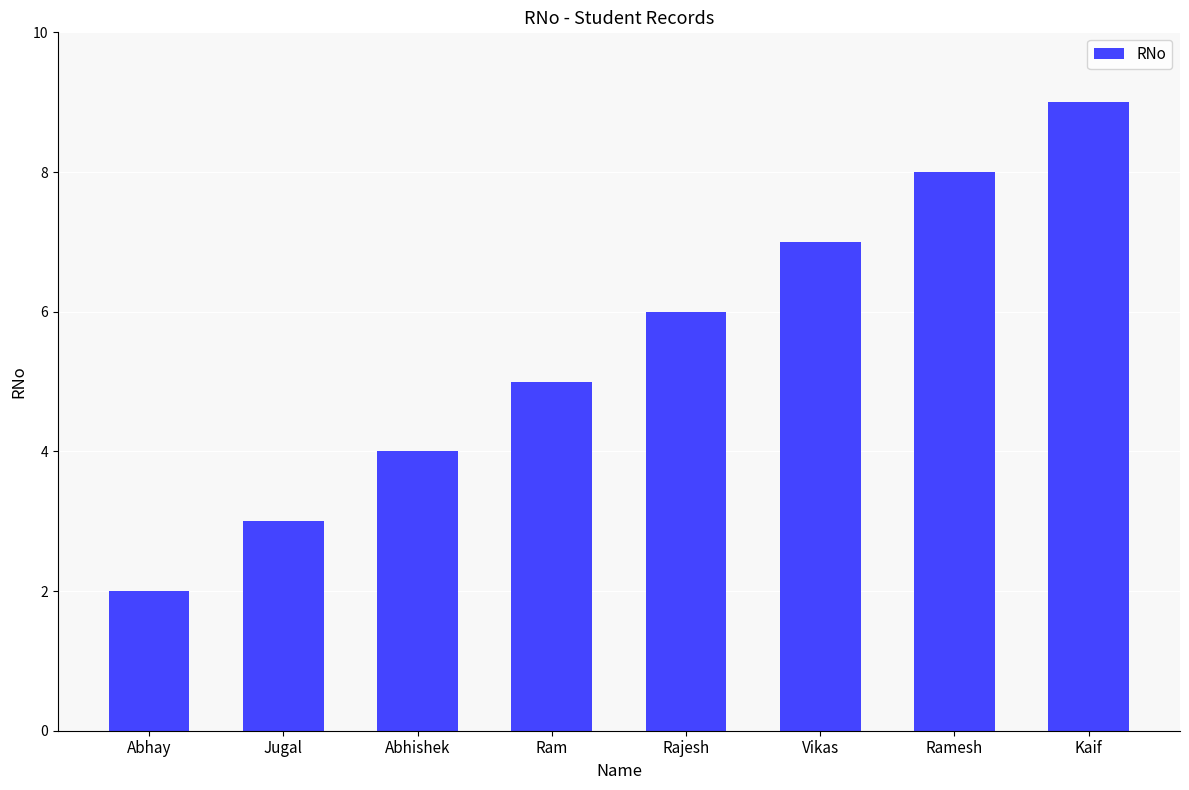

Which has a higher value, Vikas or Abhay?

Vikas